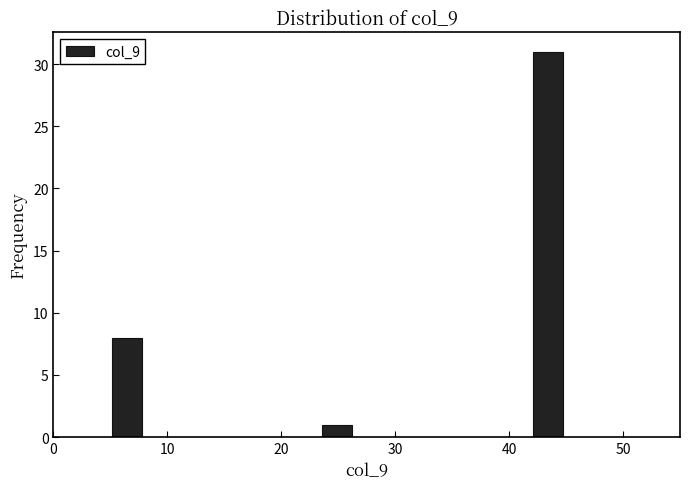

Read against the x-axis, roughly where is the centre of the tallest bar?

43